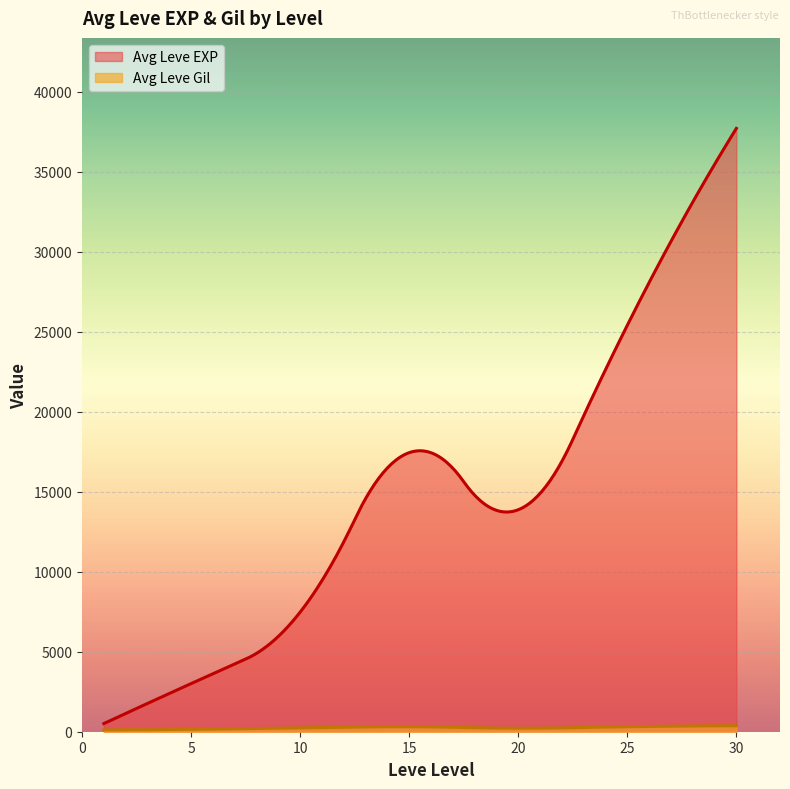

Which series has the largest total across all categories?

Avg Leve EXP